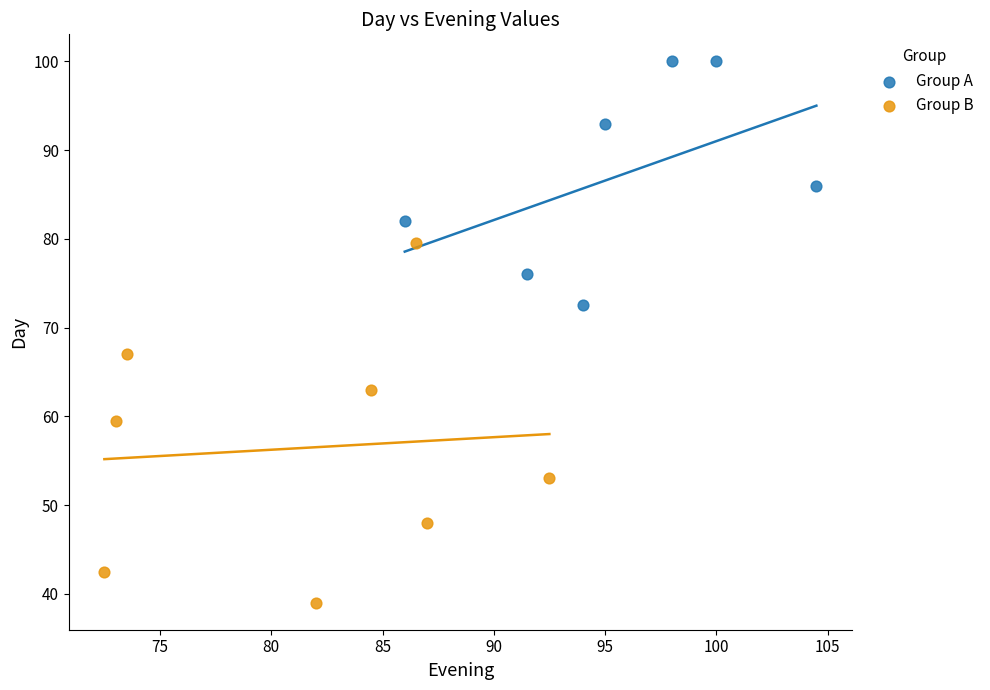

Which series reaches the maximum Y coordinate?

Group A